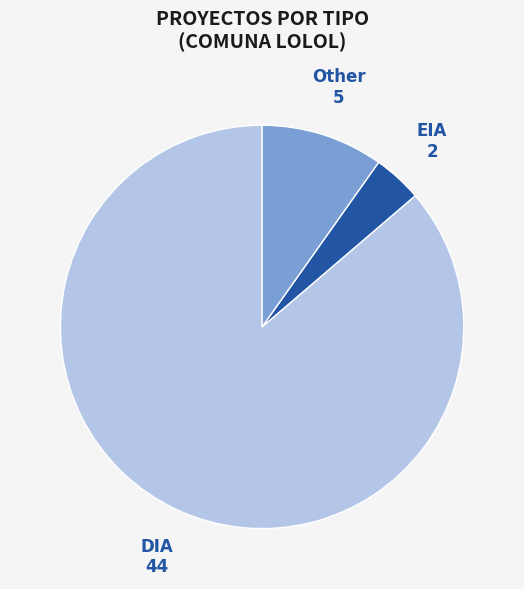

Is there any slice that represents more than half of the pie?

Yes